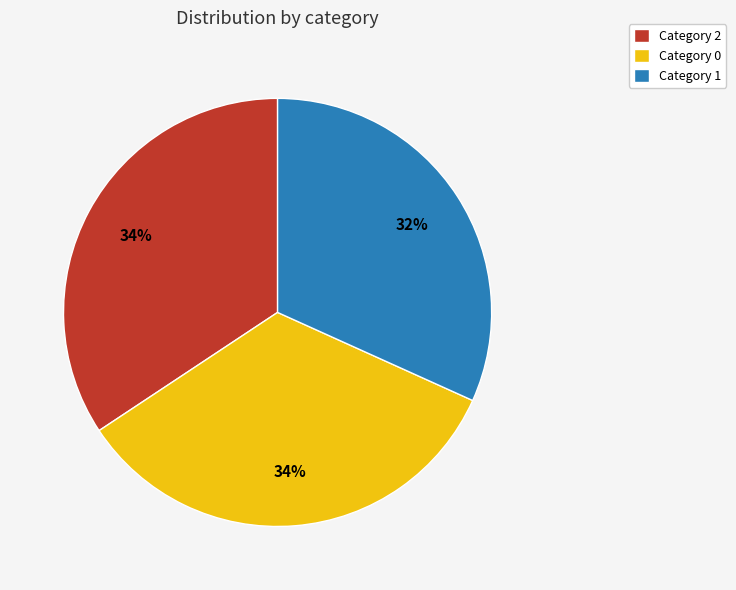

To the nearest percent, what is the combined percentage of Category 0 and Category 2?

68%